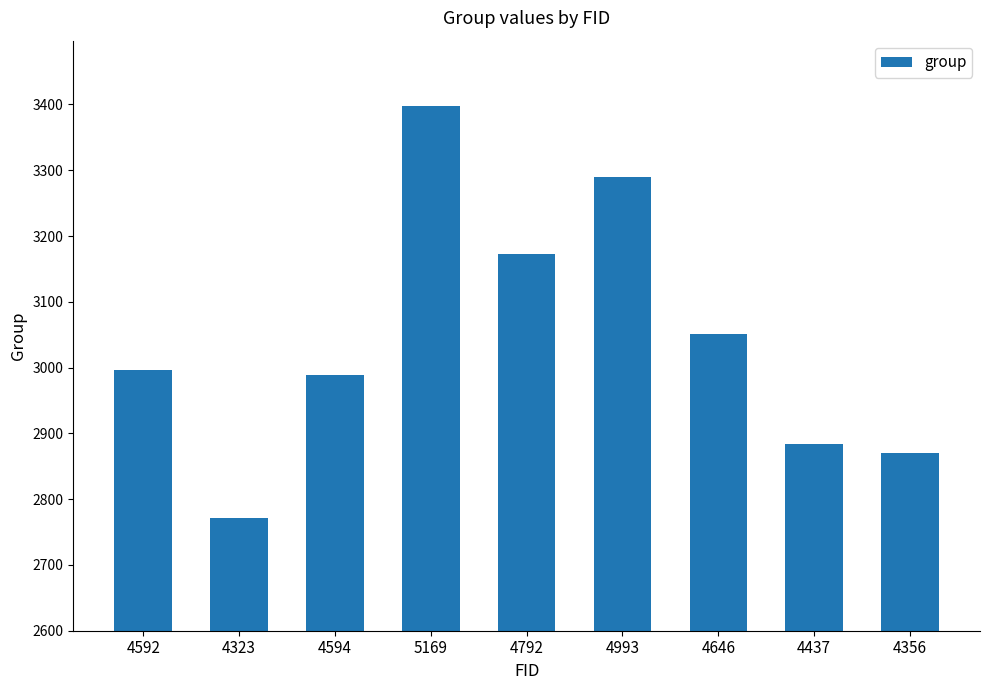

What is the sum of all values?

27419